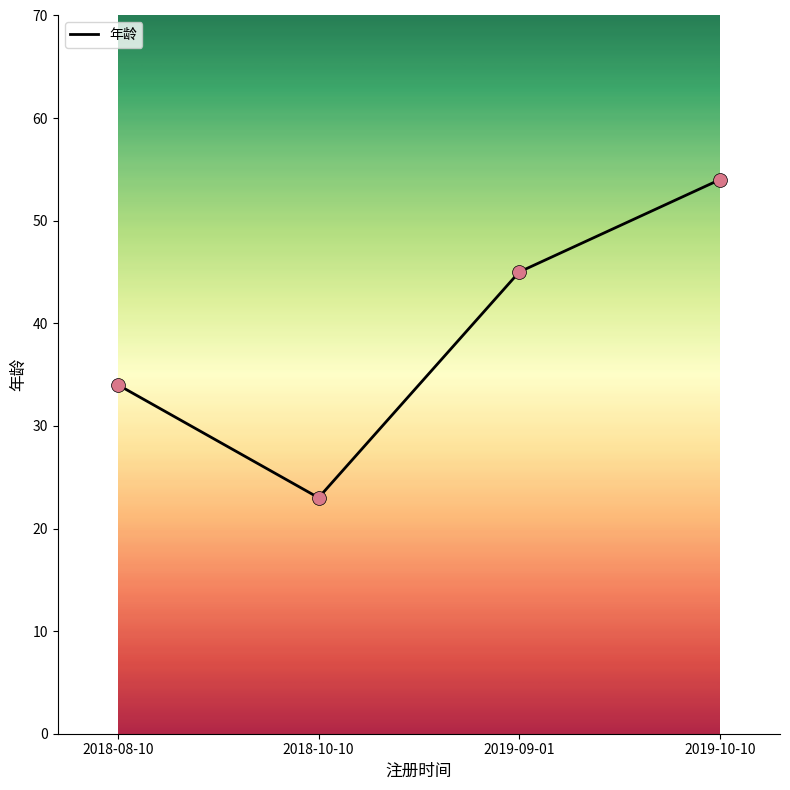

What is the ratio of the value at 2018-10-10 to the value at 2019-10-10?

0.4